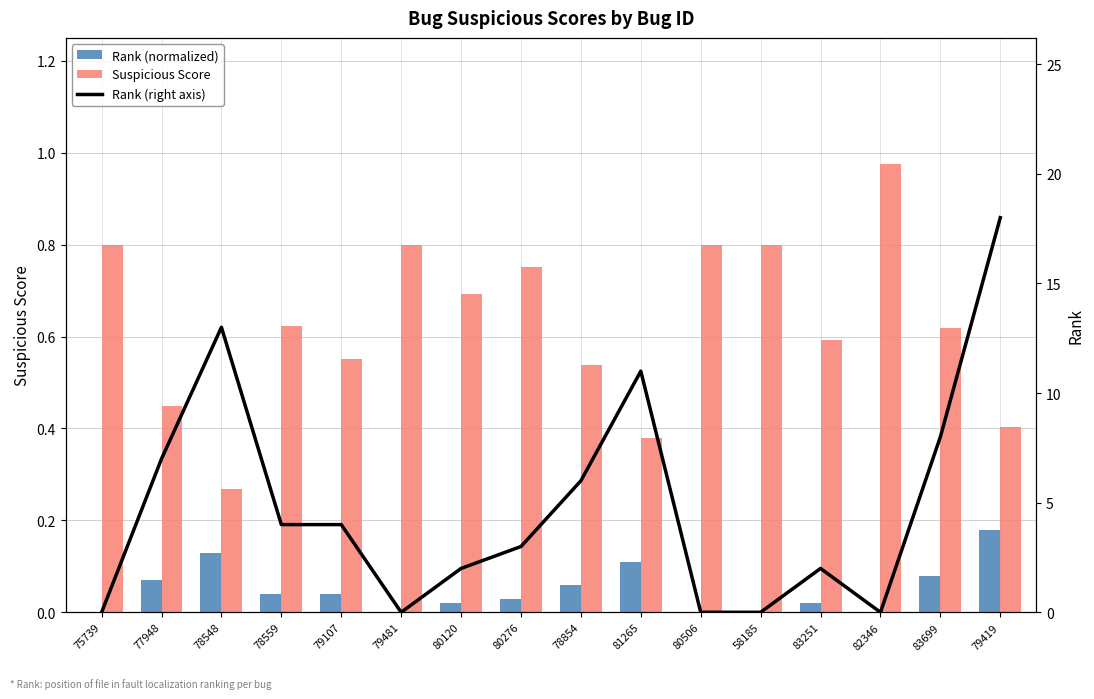

At which label does Rank (normalized) reach its peak?

79419